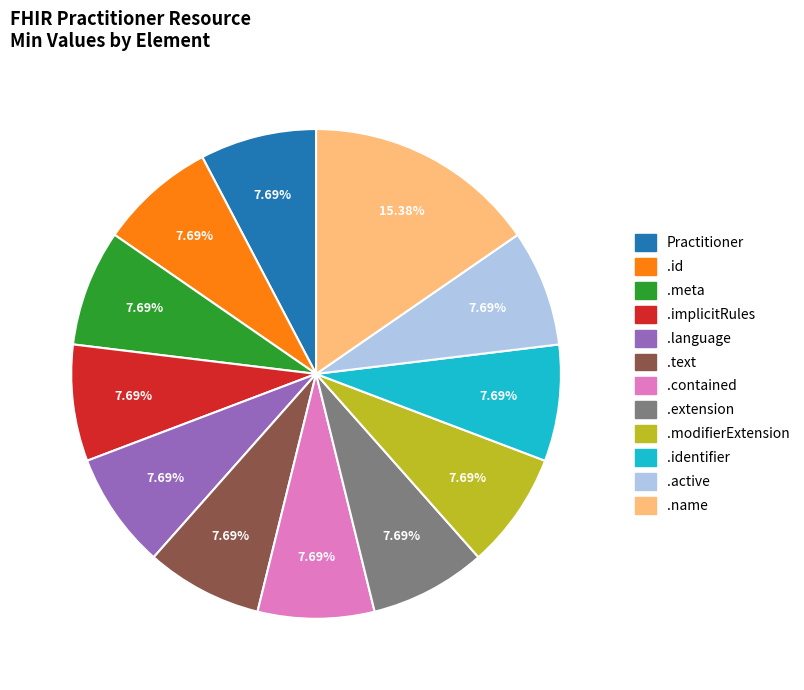

Count the number of slices in the pie.

12